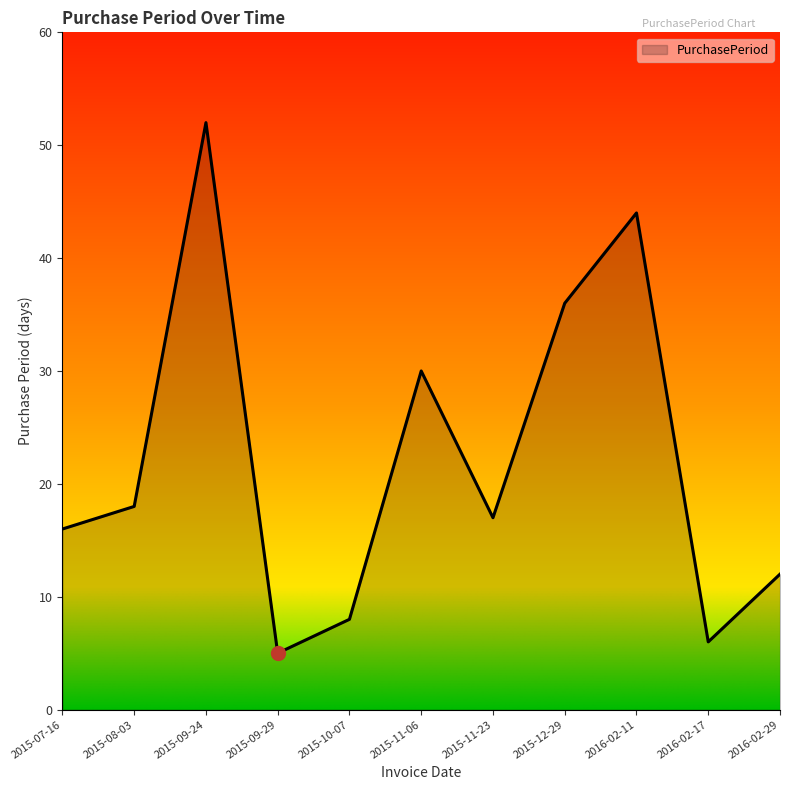

Rank the categories by value from highest to lowest.

2015-09-24, 2016-02-11, 2015-12-29, 2015-11-06, 2015-08-03, 2015-11-23, 2015-07-16, 2016-02-29, 2015-10-07, 2016-02-17, 2015-09-29